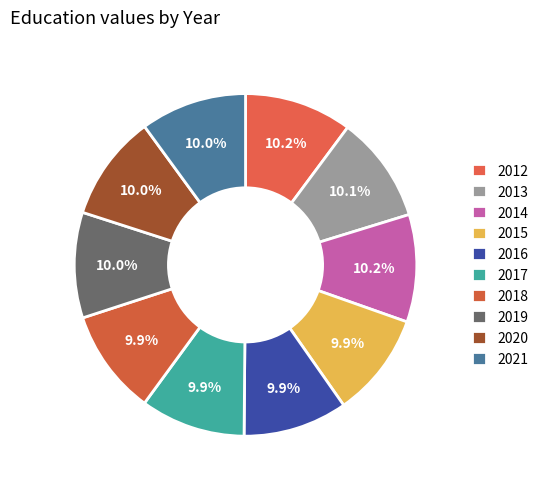

How many slices are in this pie chart?

10